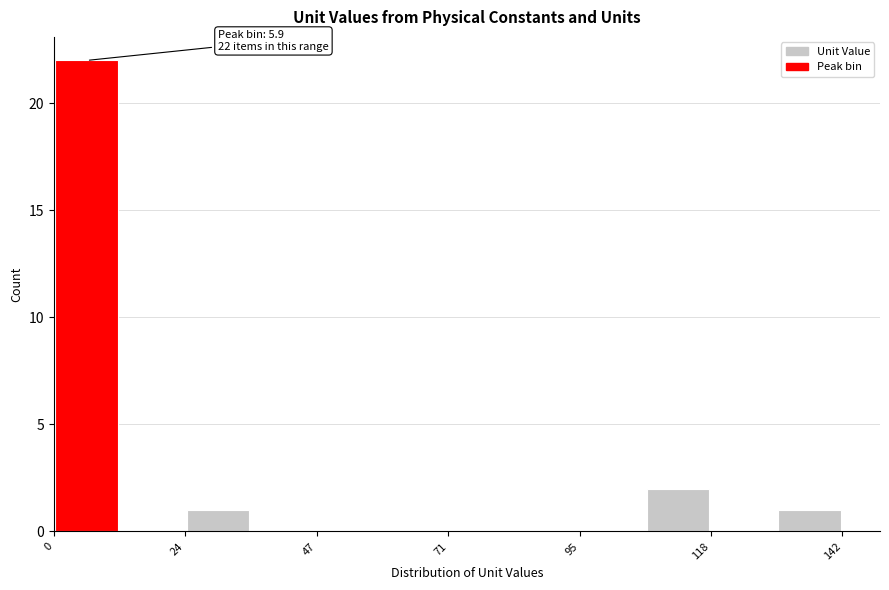

Around what value on the x-axis is the tallest bar? Give the approximate position of its centre, as read against the axis.

5